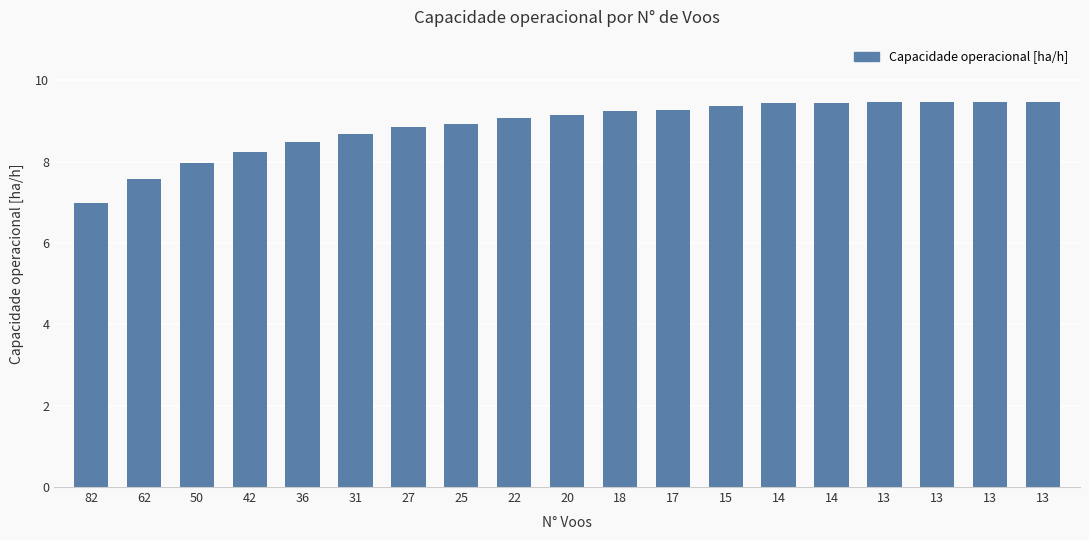

Which has a higher value, 15 or 18?

15